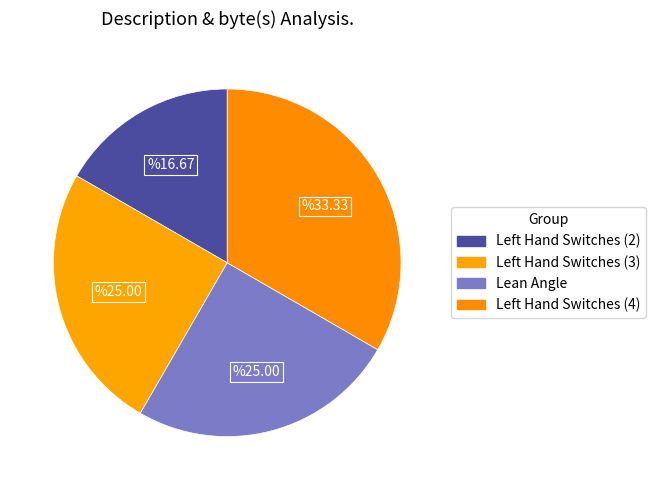

How many segments does this pie chart have?

4